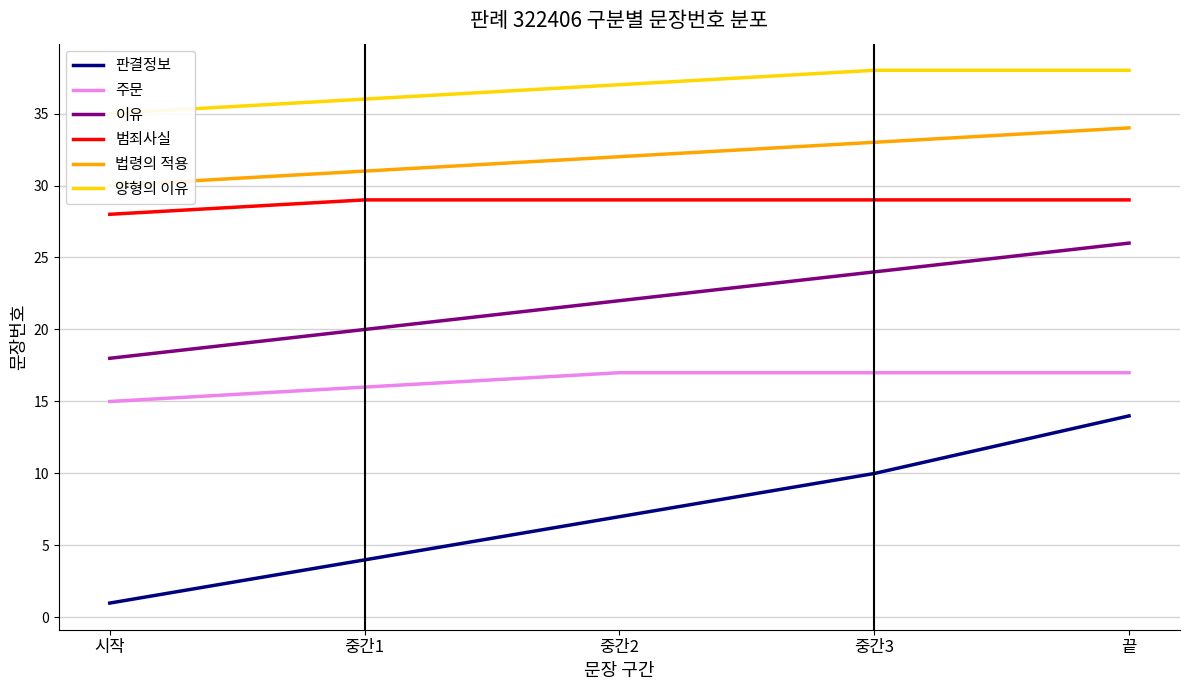

Reading left to right, what are all the values shown in this chart?

판결정보: 시작=1	중간1=4	중간2=7	중간3=10	끝=14
주문: 시작=15	중간1=16	중간2=17	중간3=17	끝=17
이유: 시작=18	중간1=20	중간2=22	중간3=24	끝=26
범죄사실: 시작=28	중간1=29	중간2=29	중간3=29	끝=29
법령의 적용: 시작=30	중간1=31	중간2=32	중간3=33	끝=34
양형의 이유: 시작=35	중간1=36	중간2=37	중간3=38	끝=38